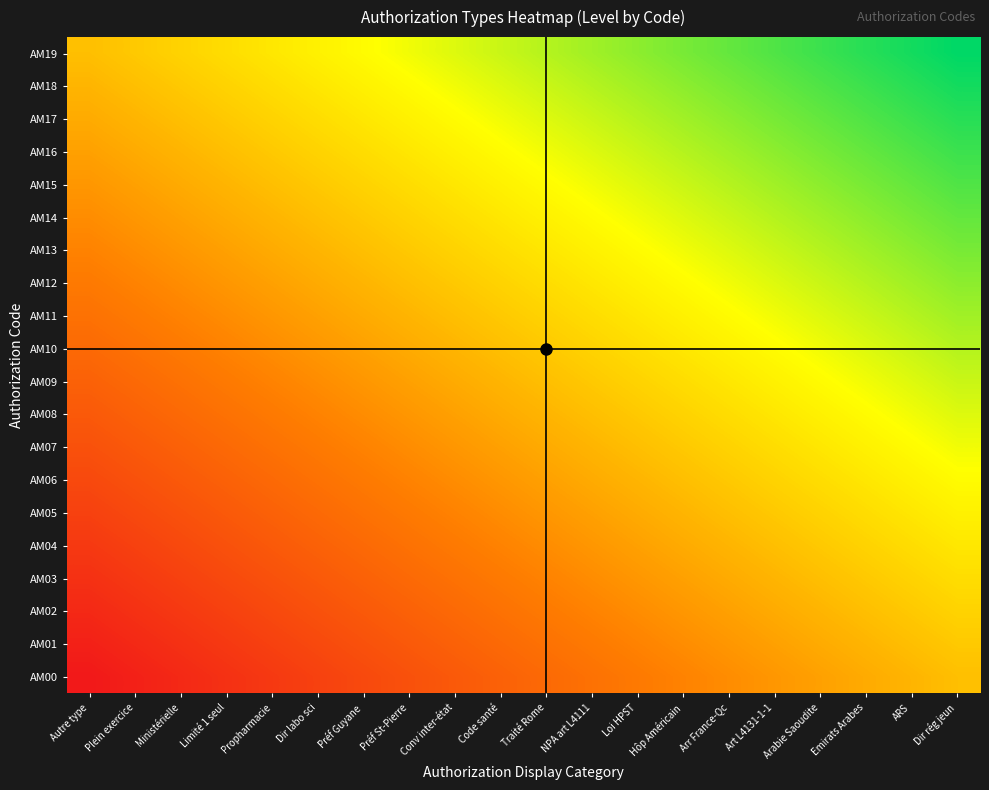

How many series are shown in this chart?

20